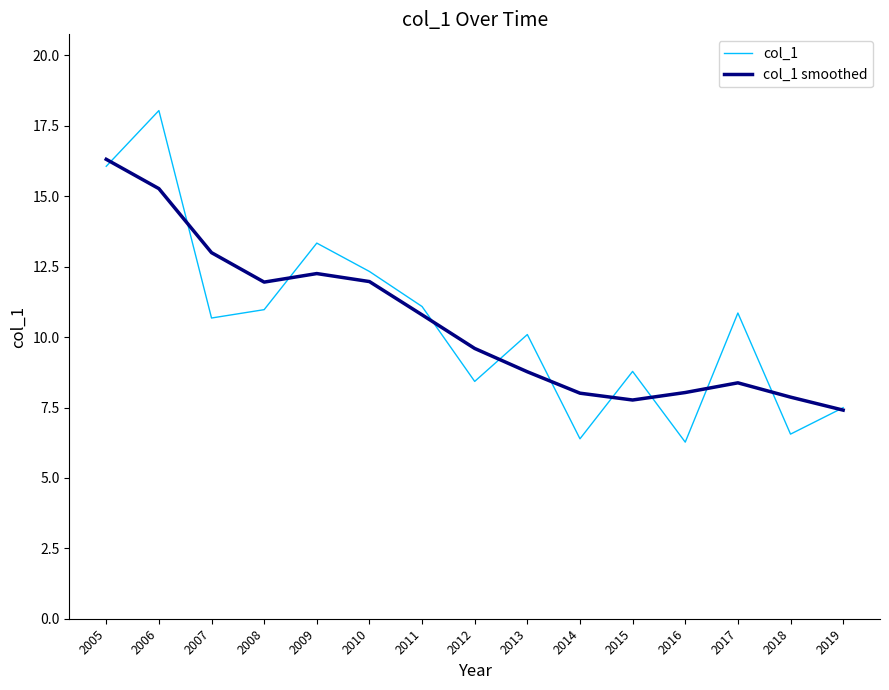

Between which two adjacent categories do col_1 smoothed and col_1 first intersect?

2005 and 2006